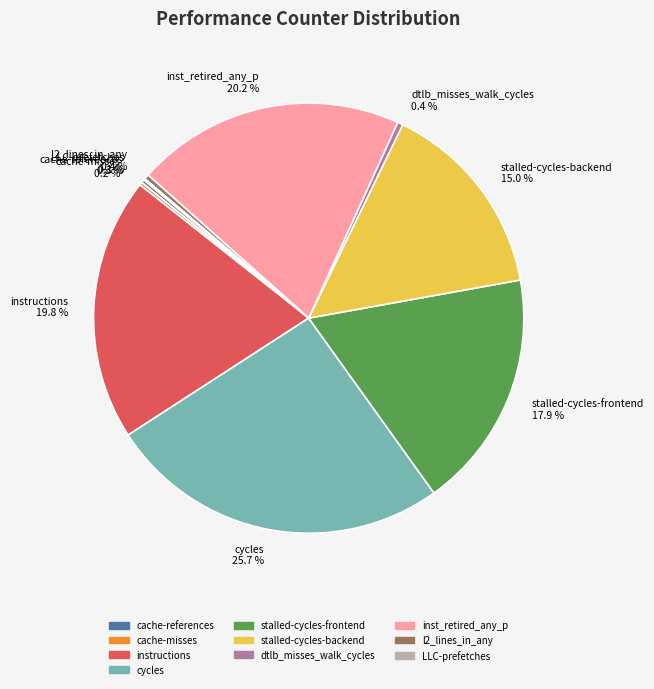

To the nearest percent, what portion does instructions represent?

20%